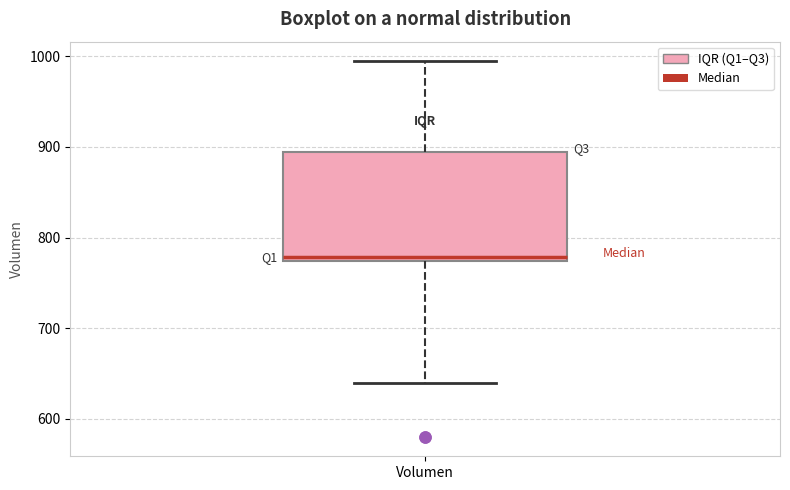

Where does the upper whisker of the box for Volumen end on the y-axis? The values are not printed on the chart, so give them approximately, as read against the axis.

1000